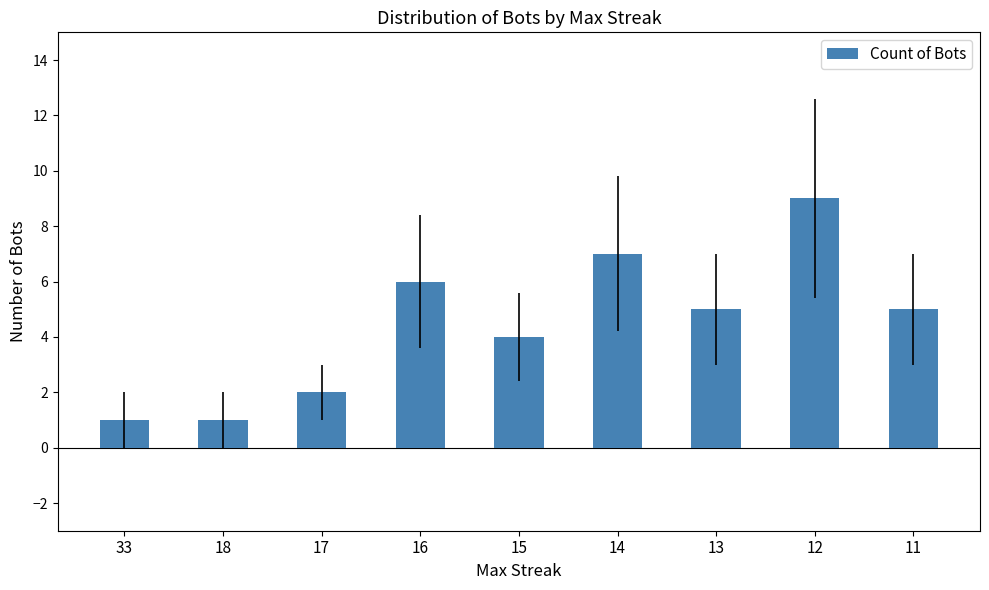

What is the greatest value displayed?

9